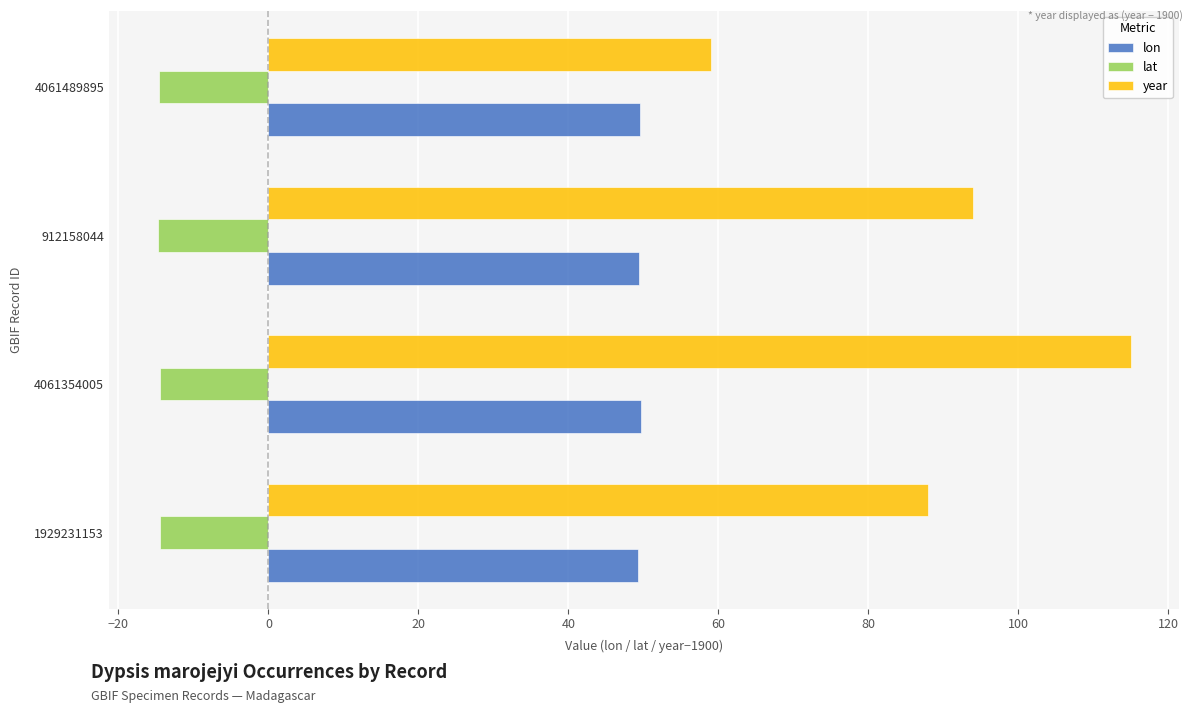

What is the sum of all lon values?

198.1